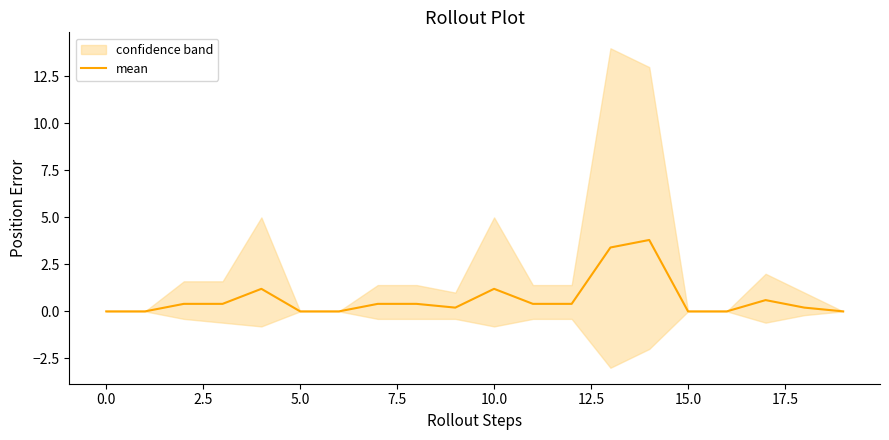

How many interior local valleys (lower than both neighbors) does the data have?

1